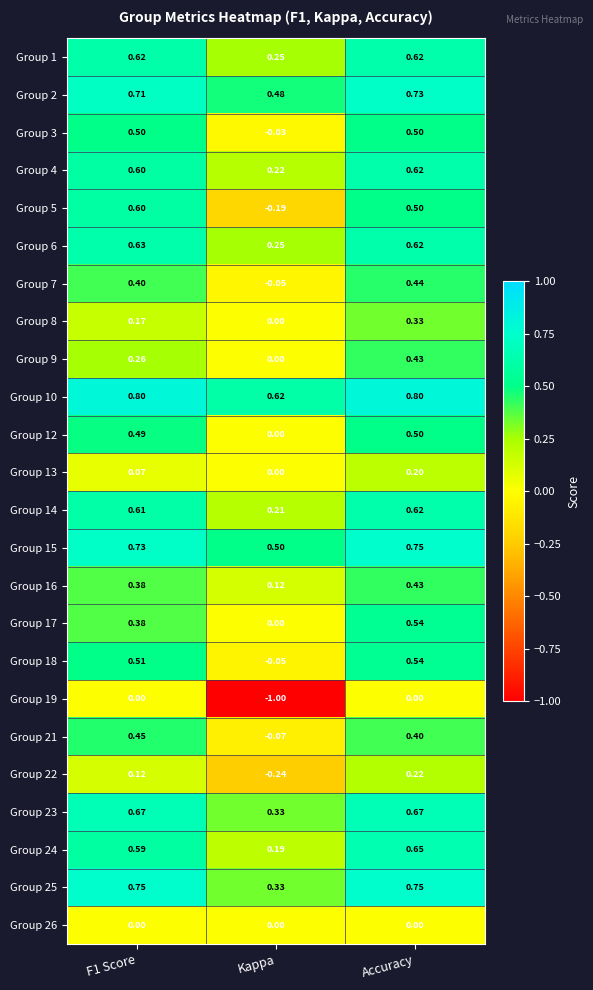

At which category is the sum across all series the highest?

Accuracy